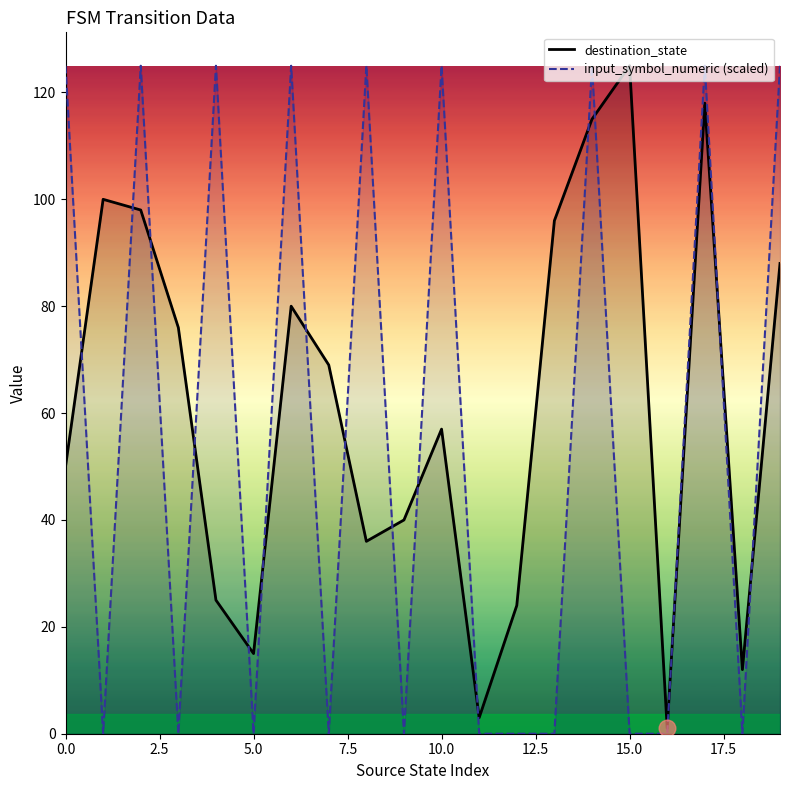

Which series has the largest total across all categories?

destination_state